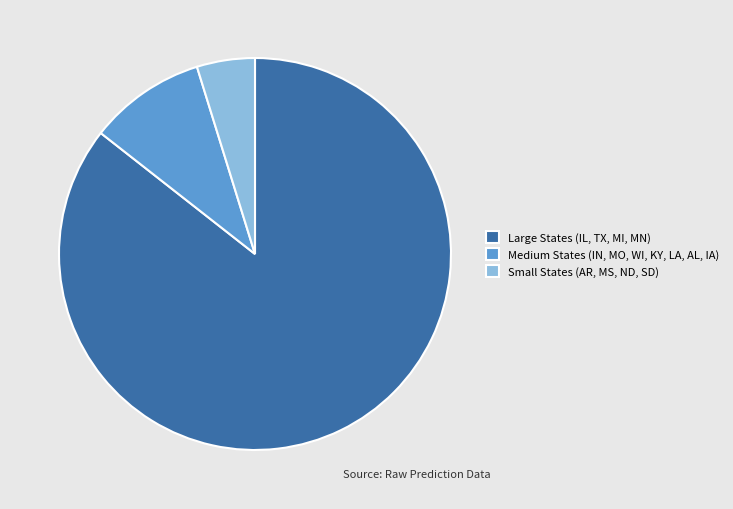

Do Medium States (IN, MO, WI, KY, LA, AL, IA) and Large States (IL, TX, MI, MN) together represent more than half of the pie?

Yes